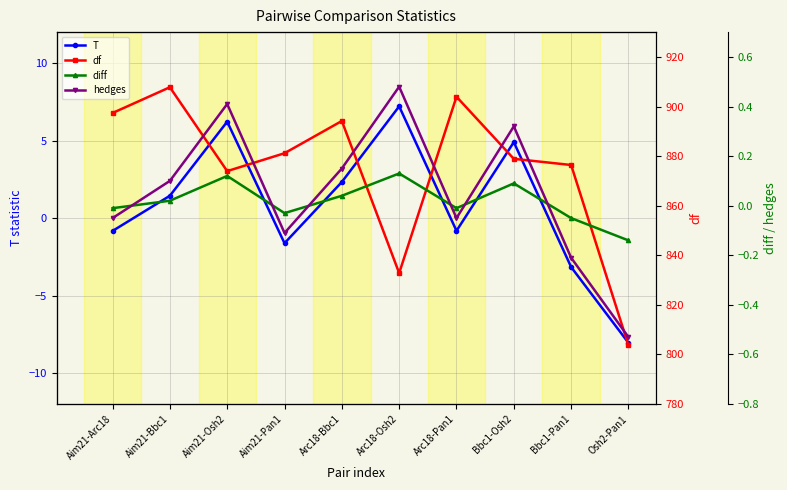

How many data points in df are above 881?

5